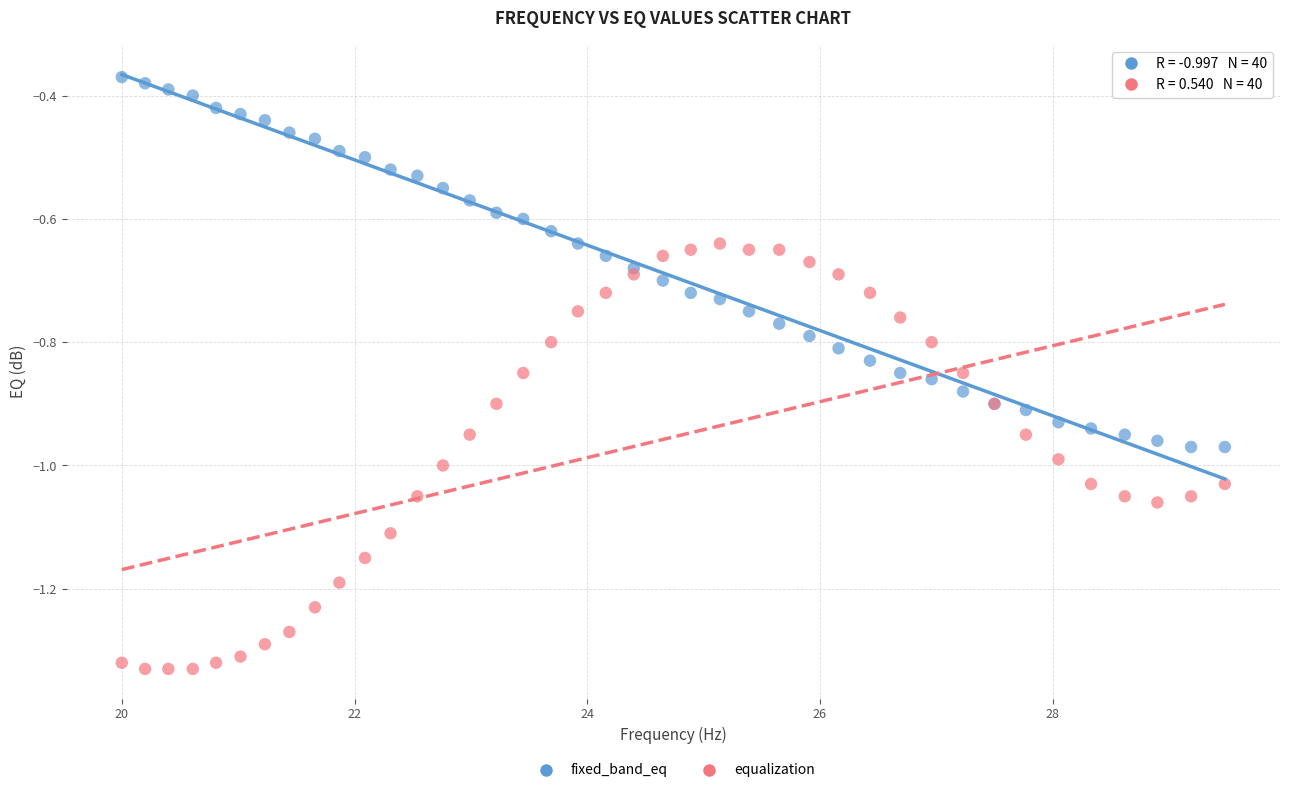

Which series reaches the minimum Y coordinate?

equalization